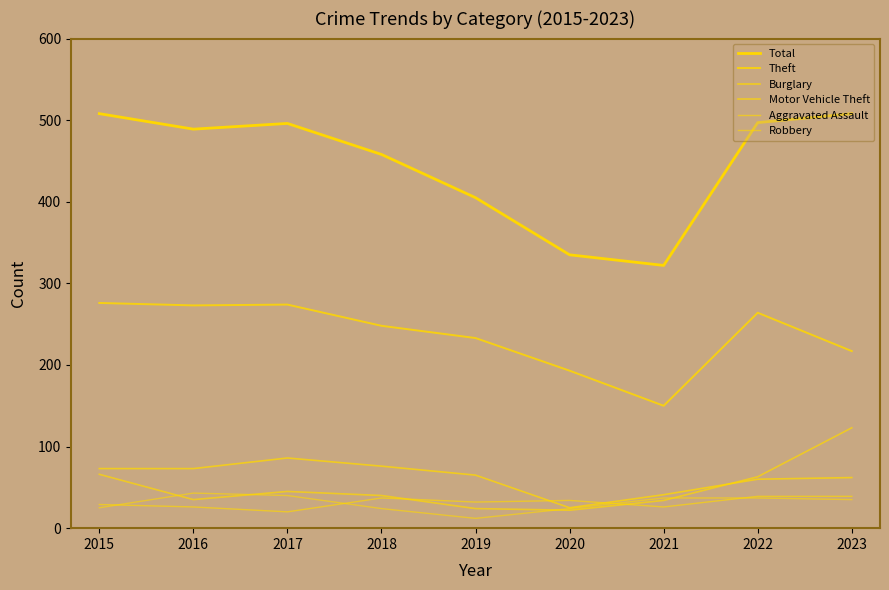

Reading right to left, extract all data points from this chart.

Total: 2023=508	2022=497	2021=322	2020=335	2019=405	2018=458	2017=496	2016=489	2015=508
Theft: 2023=217	2022=264	2021=150	2020=193	2019=233	2018=248	2017=274	2016=273	2015=276
Burglary: 2023=62	2022=60	2021=41	2020=25	2019=65	2018=76	2017=86	2016=73	2015=73
Motor Vehicle Theft: 2023=123	2022=63	2021=34	2020=22	2019=24	2018=40	2017=45	2016=35	2015=66
Aggravated Assault: 2023=39	2022=39	2021=26	2020=34	2019=32	2018=37	2017=20	2016=26	2015=29
Robbery: 2023=35	2022=37	2021=37	2020=24	2019=12	2018=24	2017=40	2016=43	2015=25